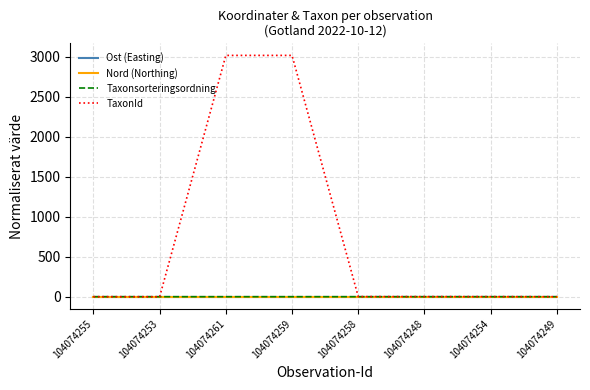

Is it true that Taxonsorteringsordning equals 1.0 at 104074261?

True